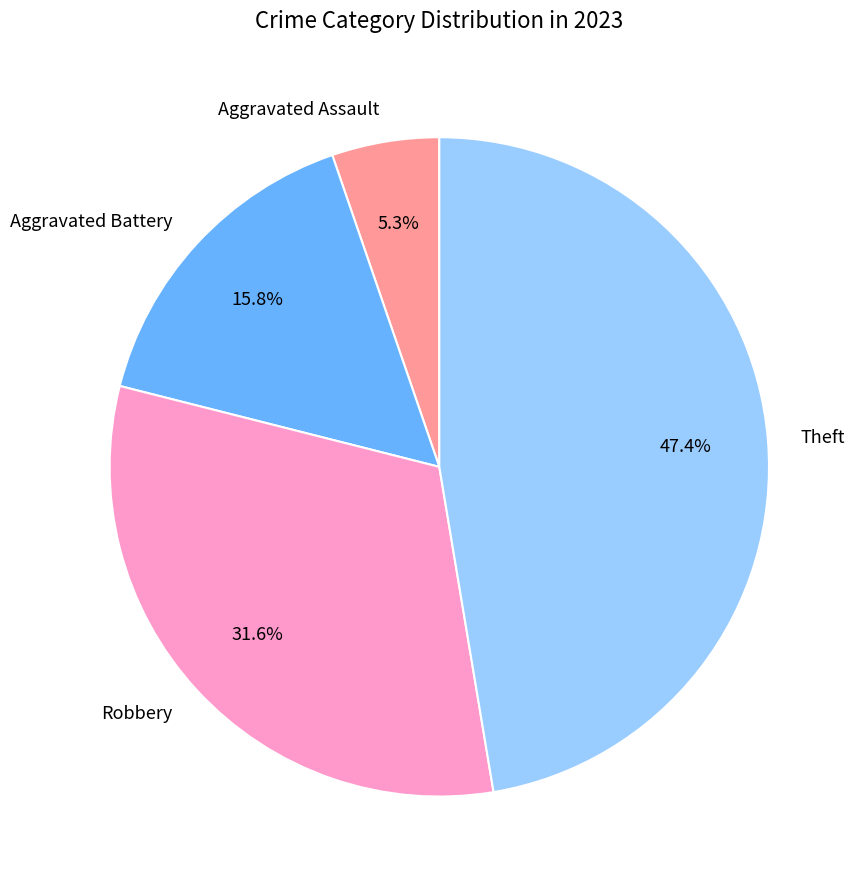

Is the sum of Aggravated Battery and Aggravated Assault greater than half?

No